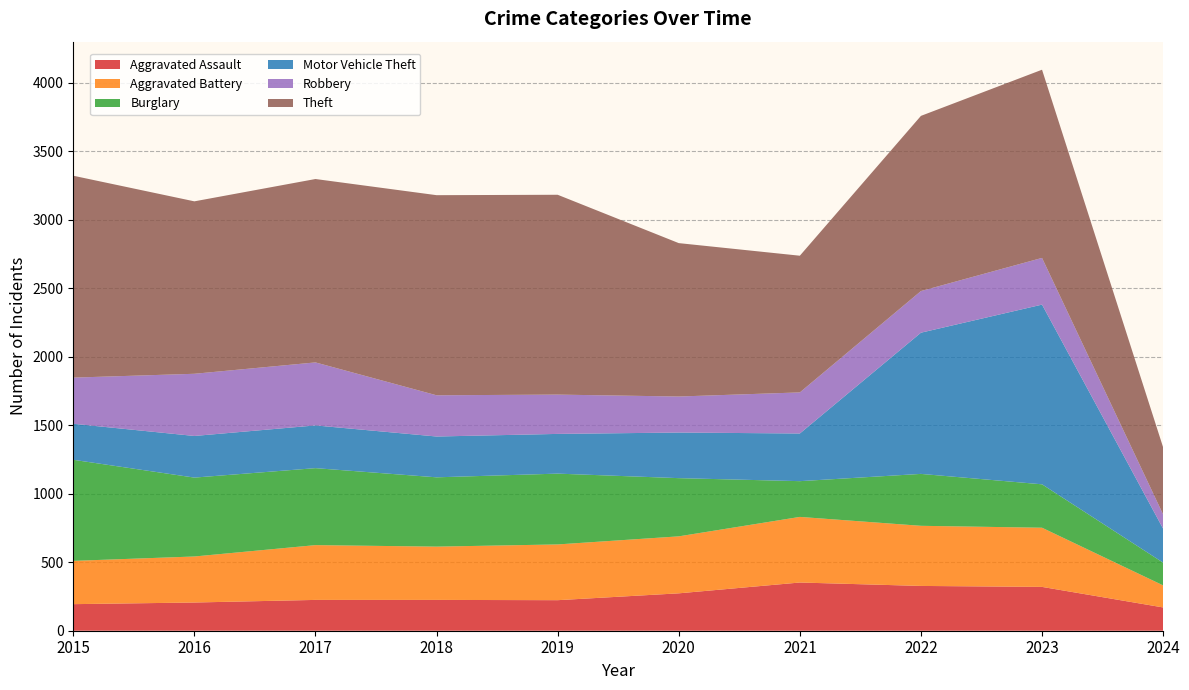

Reading left to right, list all the values displayed in this chart.

Aggravated Assault: 2015=194	2016=206	2017=225	2018=225	2019=223	2020=273	2021=352	2022=327	2023=320	2024=170
Aggravated Battery: 2015=316	2016=336	2017=400	2018=389	2019=407	2020=416	2021=479	2022=439	2023=432	2024=161
Burglary: 2015=738	2016=576	2017=562	2018=506	2019=517	2020=425	2021=261	2022=379	2023=317	2024=166
Motor Vehicle Theft: 2015=263	2016=304	2017=312	2018=298	2019=290	2020=333	2021=348	2022=1031	2023=1312	2024=248
Robbery: 2015=337	2016=454	2017=460	2018=301	2019=287	2020=263	2021=300	2022=304	2023=341	2024=104
Theft: 2015=1474	2016=1259	2017=1339	2018=1461	2019=1459	2020=1120	2021=998	2022=1279	2023=1374	2024=490